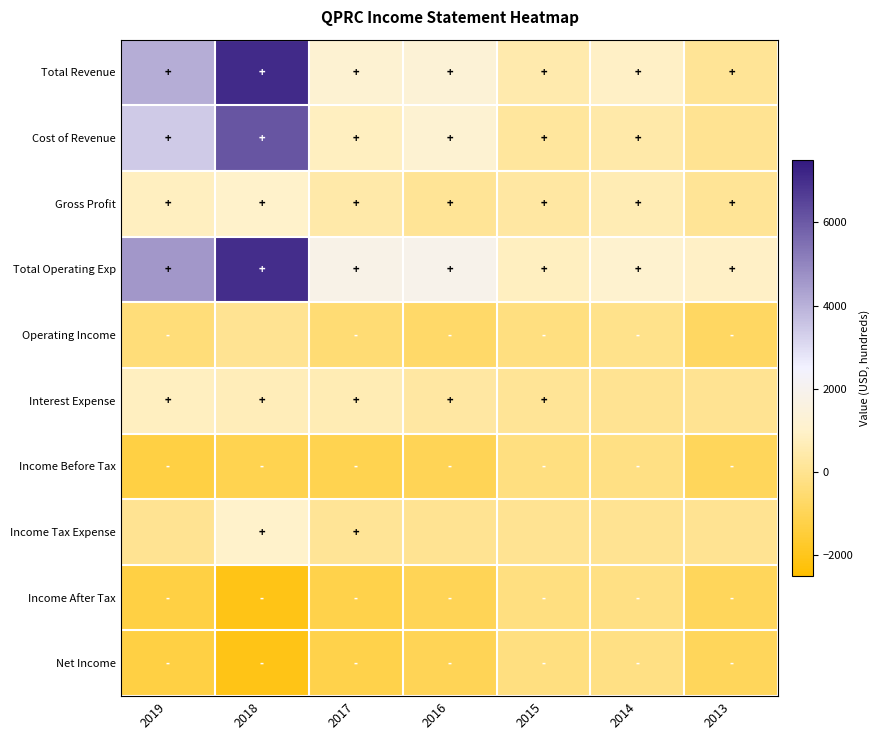

What is the total value across all series at 2019?

9400